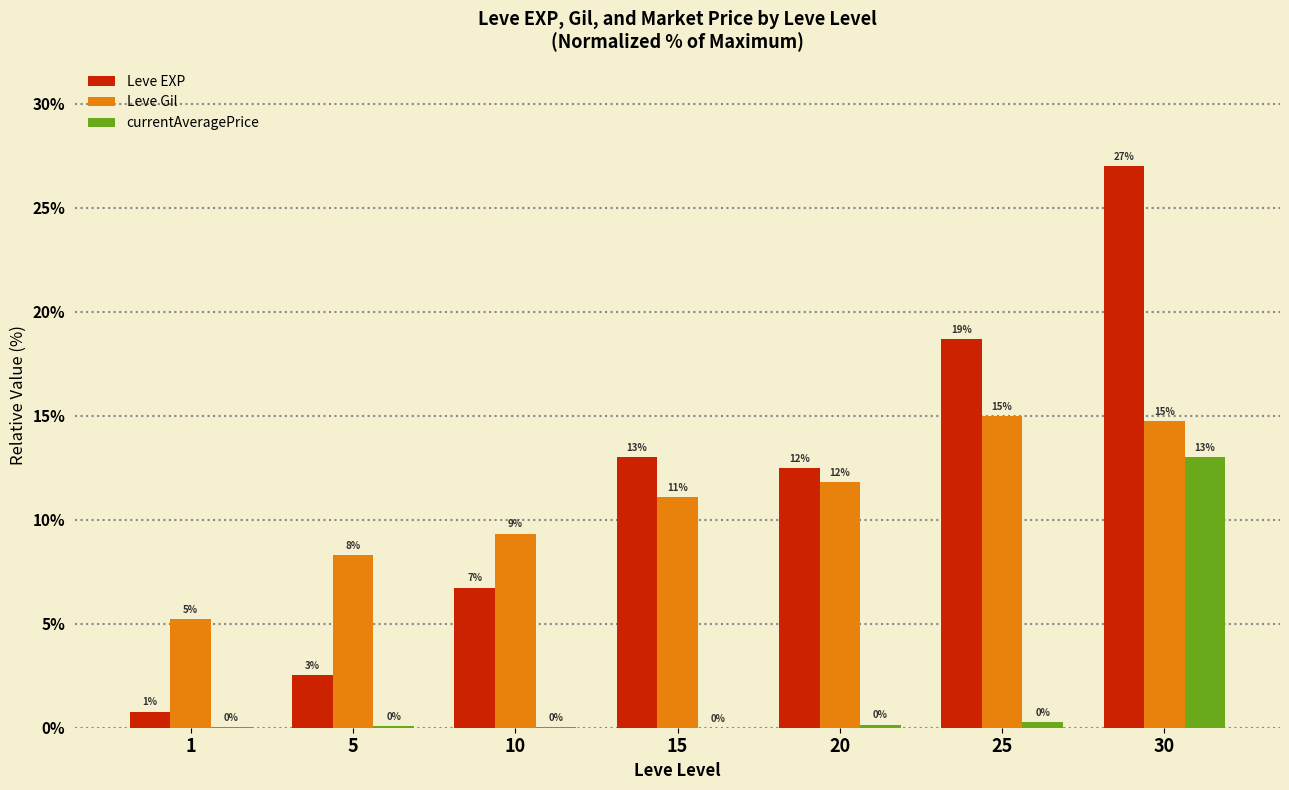

Are the bars grouped side by side (vs. stacked)?

Yes